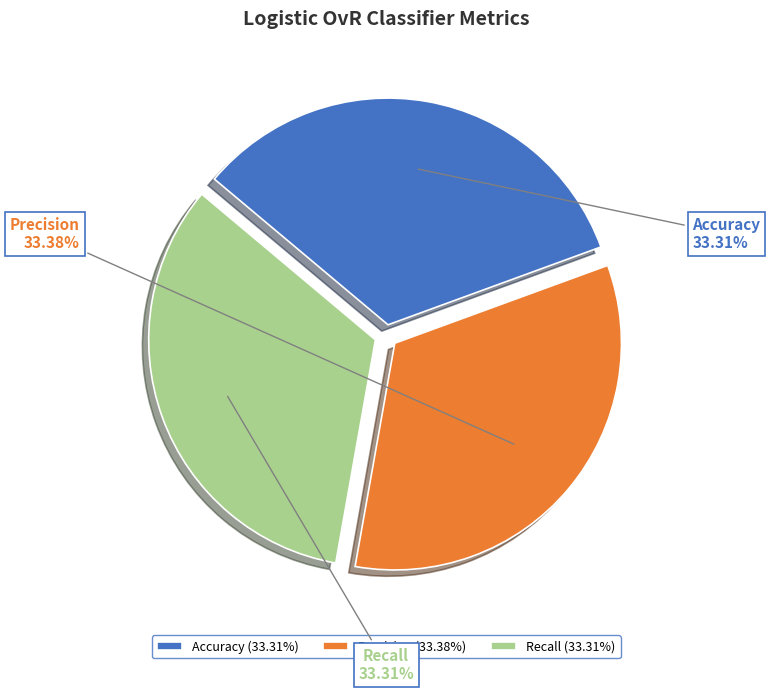

Count the number of slices in the pie.

3